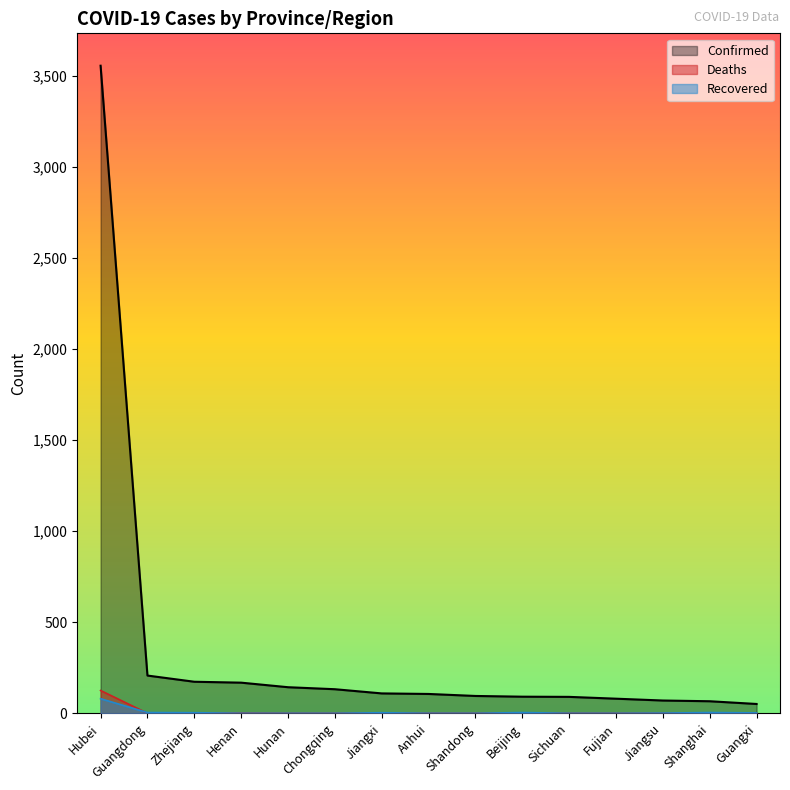

Which category has the lowest value in the Recovered series?

Henan